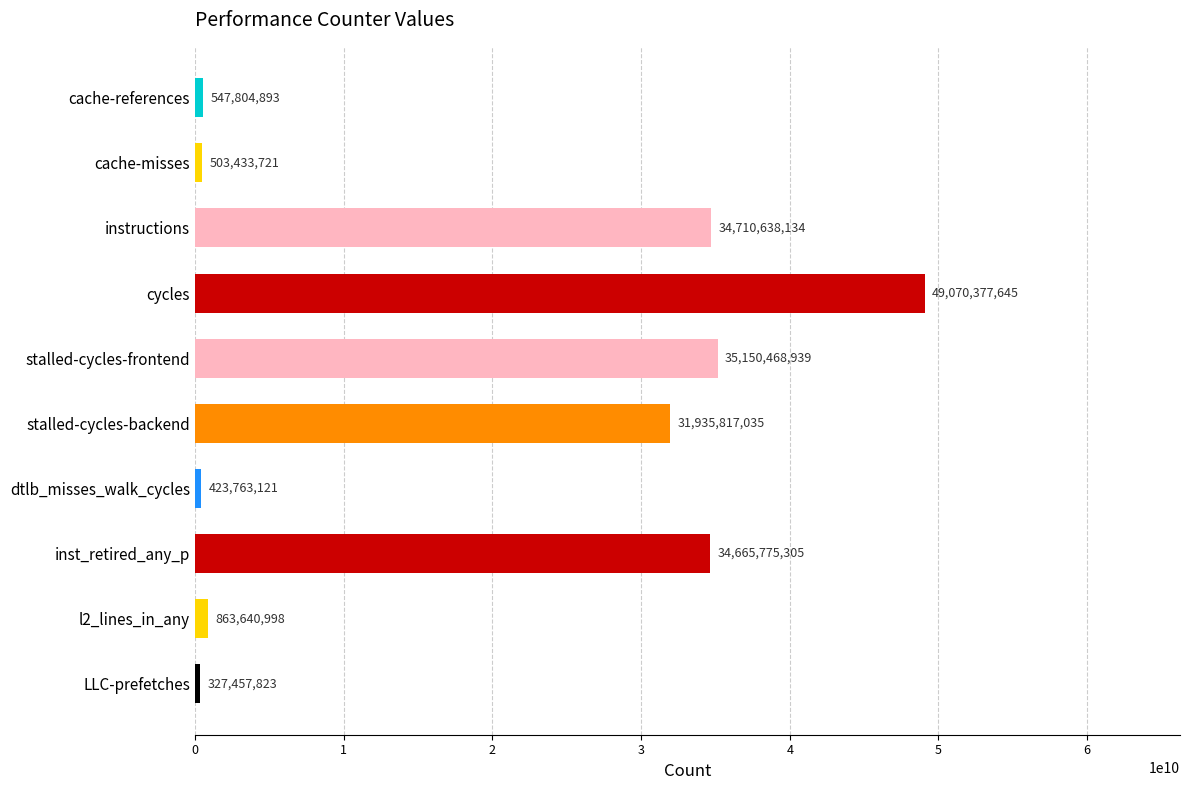

What is the change in value from l2_lines_in_any to dtlb_misses_walk_cycles?

-439877877